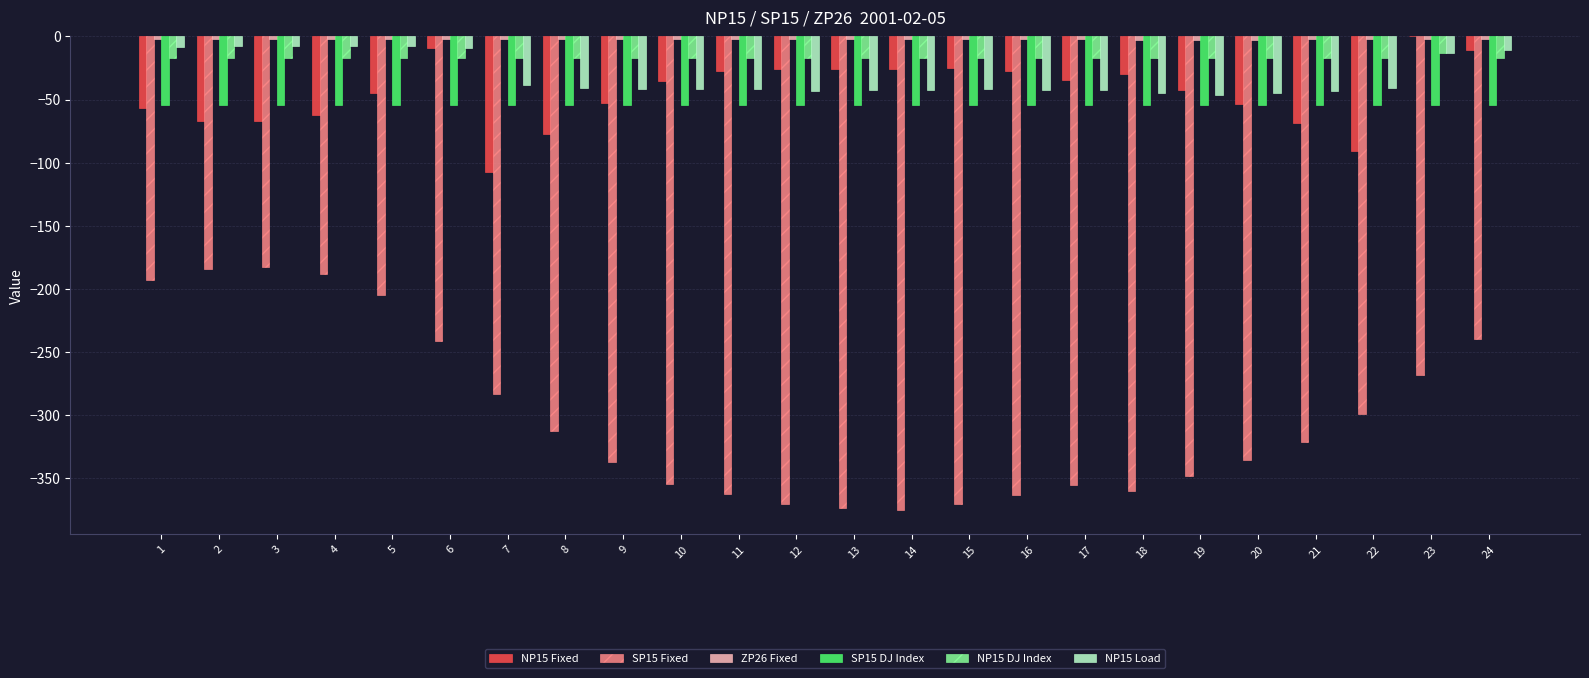

Are the bars horizontal?

No